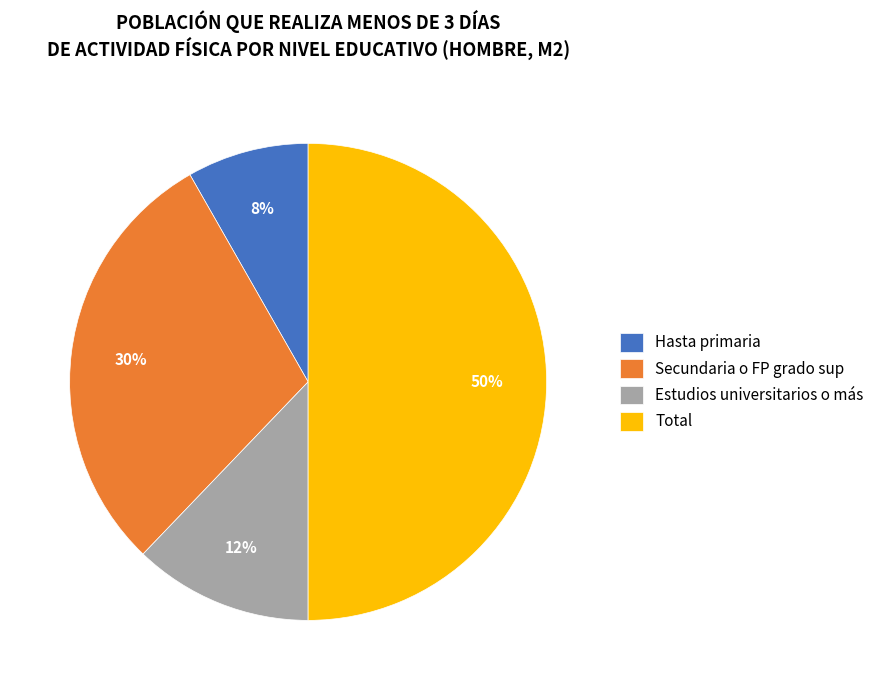

Count the number of slices in the pie.

4